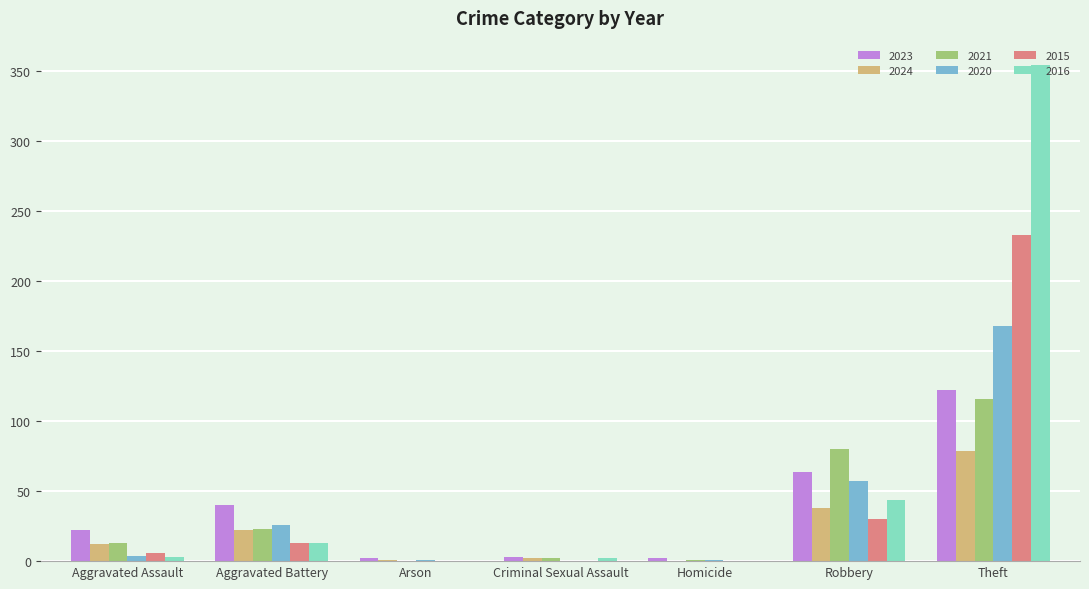

True or false: 2020 has a value of -105 at Criminal Sexual Assault.

False